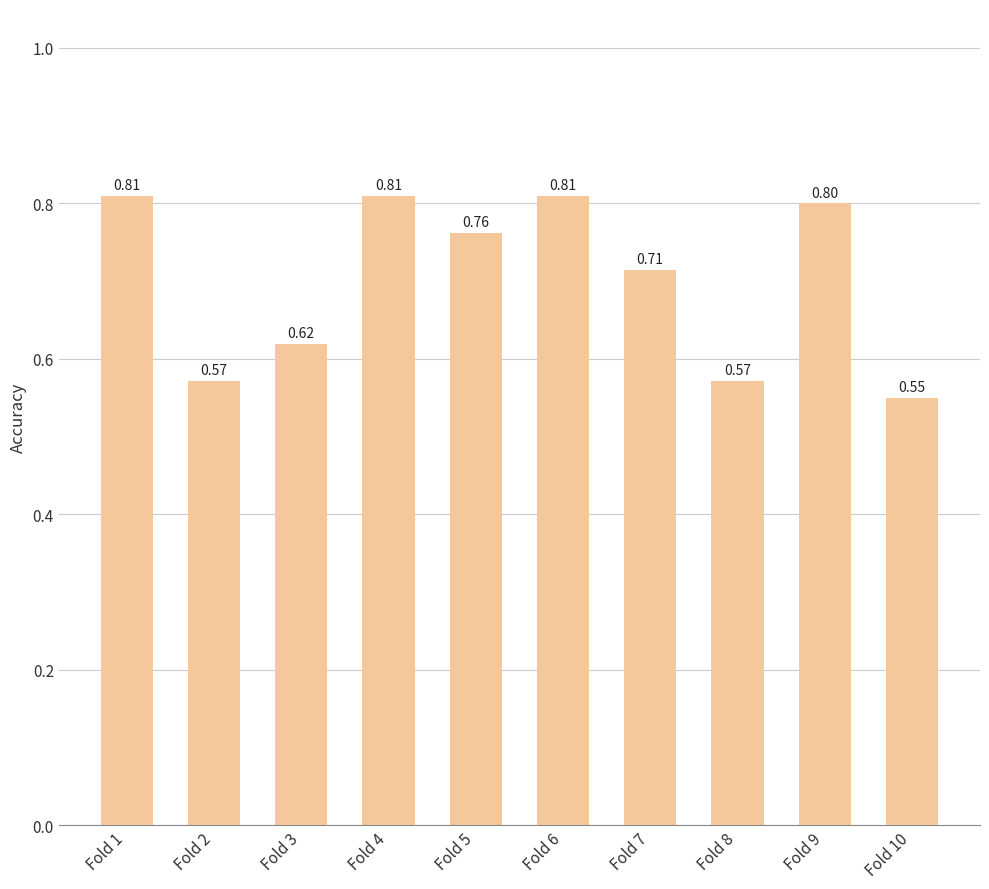

The value at Fold 5 is 0.8. True or false?

True